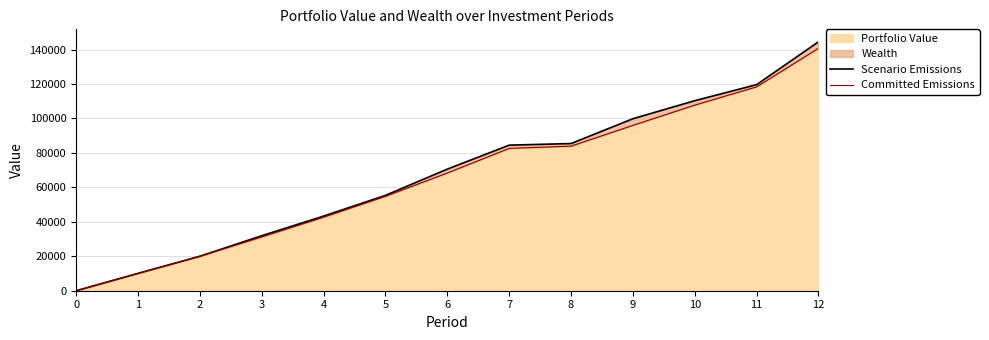

Reading left to right, what are all the values shown in this chart?

Scenario Emissions: 0=0.0	1=10077.3	2=20016.8	3=31922.8	4=43325.3	5=55368.2	6=70595.4	7=84516.5	8=85444.1	9=99858.0	10=110330.2	11=119650.1	12=144525.1
Committed Emissions: 0=0.0	1=10077.3	2=20016.8	3=31194.8	4=42678.2	5=54802.0	6=68329.9	7=82628.5	8=83933.7	9=95996.8	10=107756.1	11=118363.0	12=140744.7